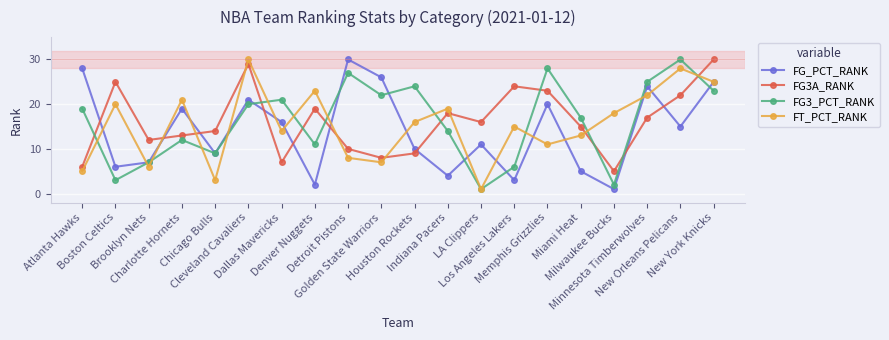

What position from the left is Detroit Pistons?

9